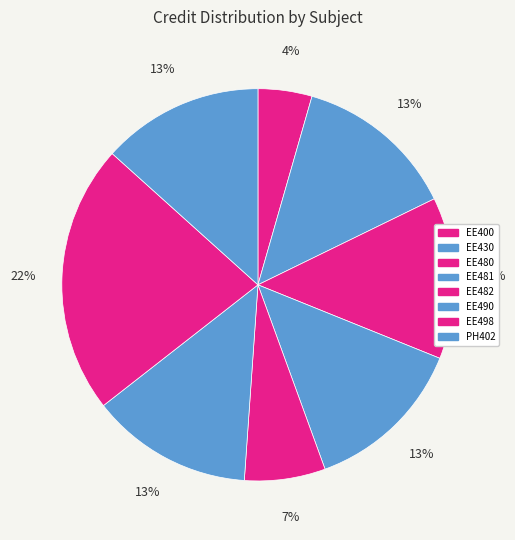

What portion of the pie excludes PH402?

86.7%